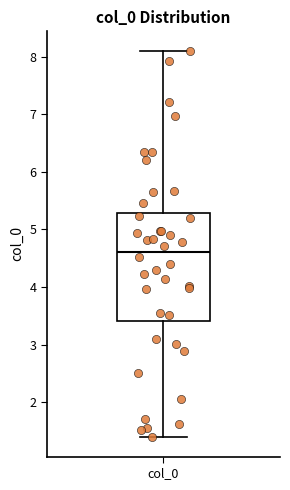

Where does the median line of the box for col_0 sit on the y-axis? The values are not printed on the chart, so give them approximately, as read against the axis.

4.6